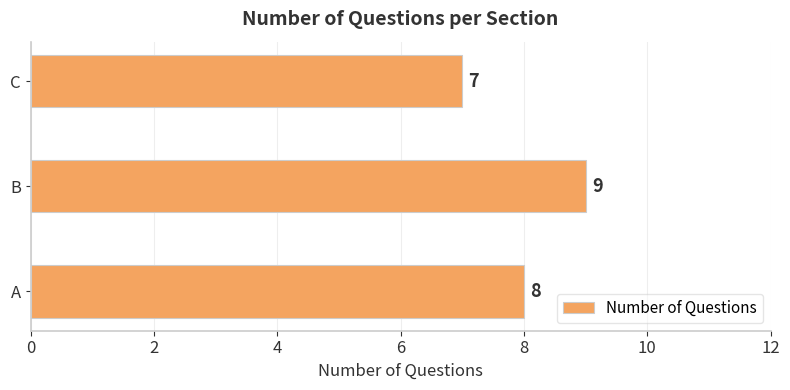

Rank the categories by value from highest to lowest.

B, A, C